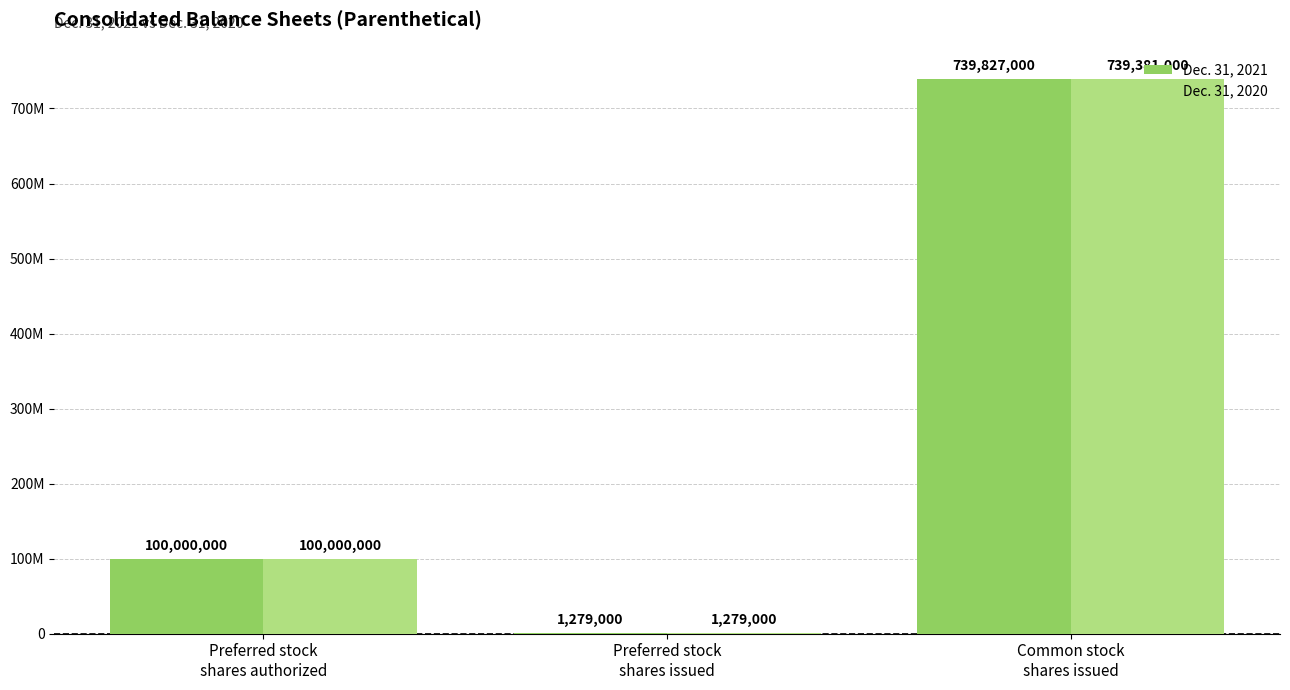

Rank the series at Preferred stock
shares issued from highest to lowest value.

Dec. 31, 2021, Dec. 31, 2020